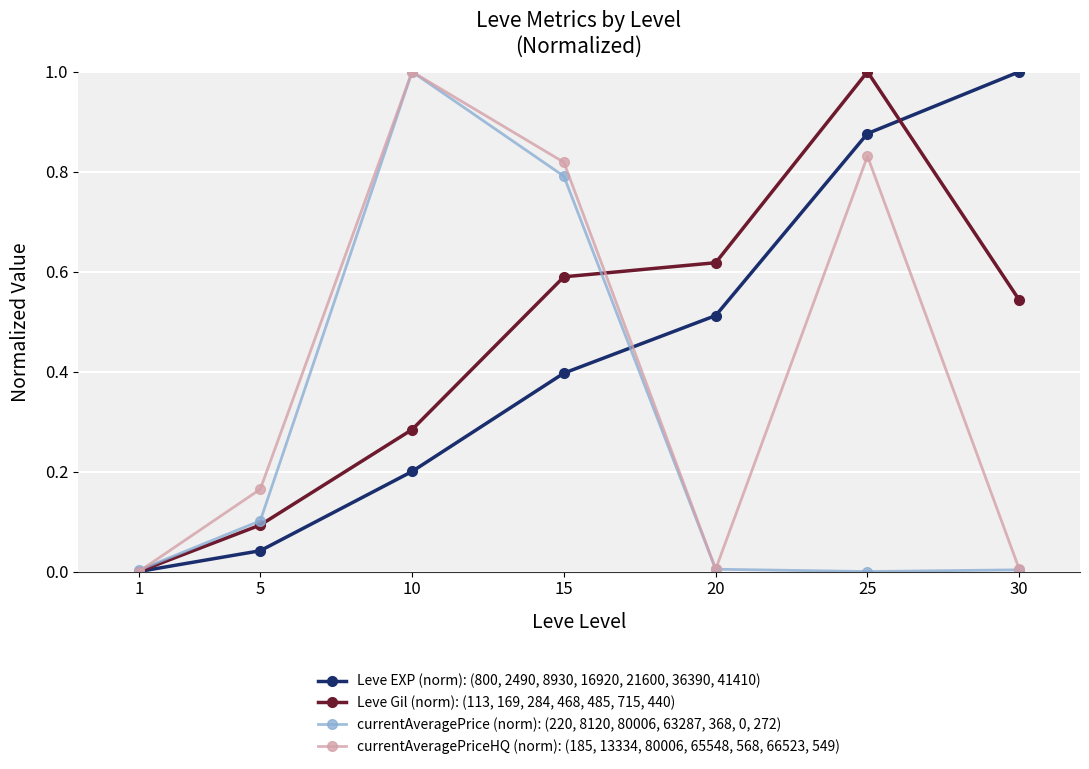

Between 25 and 30, which series saw the biggest shift?

currentAveragePriceHQ (norm): (185, 13334, 80006, 65548, 568, 66523, 549)